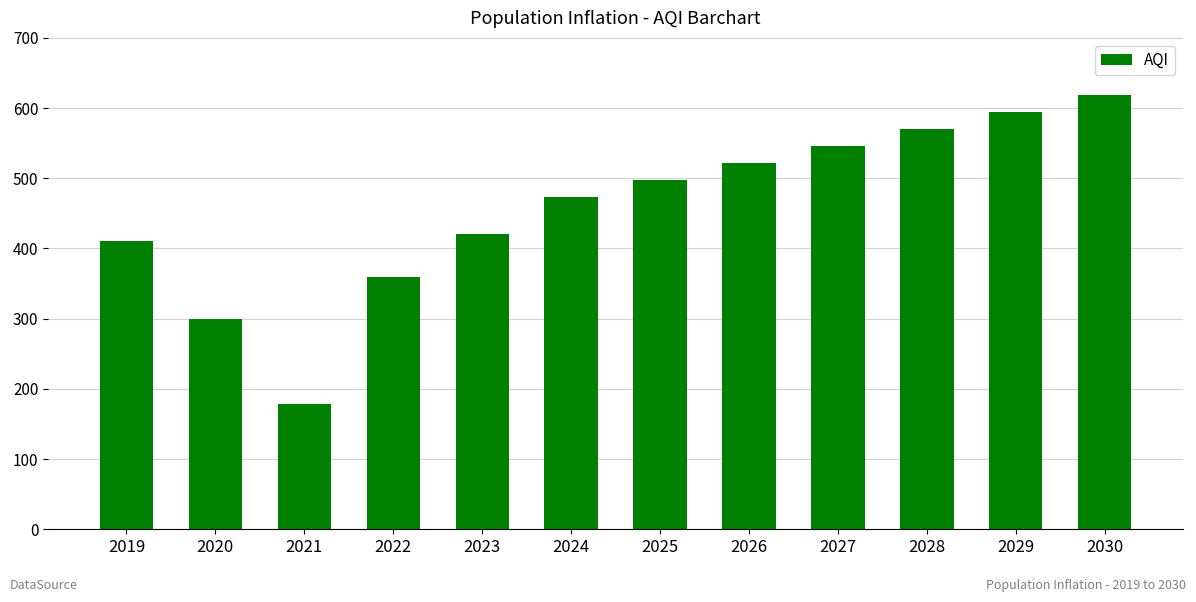

What is the value of the 6th bar from the left?

473.5